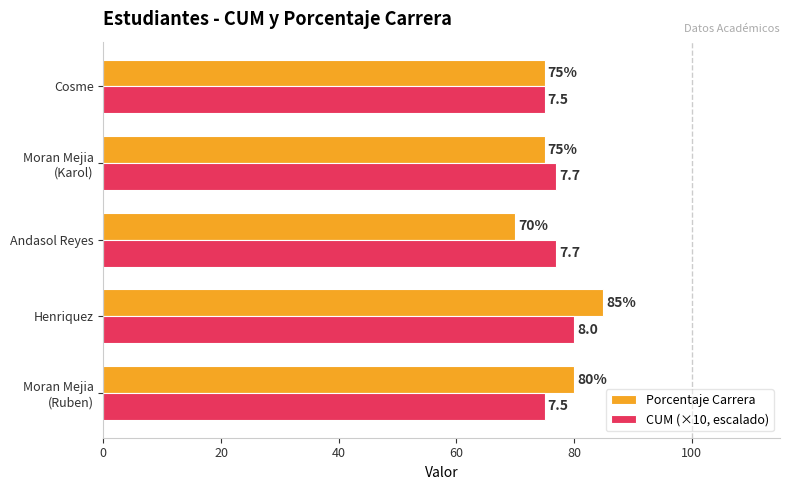

Which series has the largest total across all categories?

Porcentaje Carrera